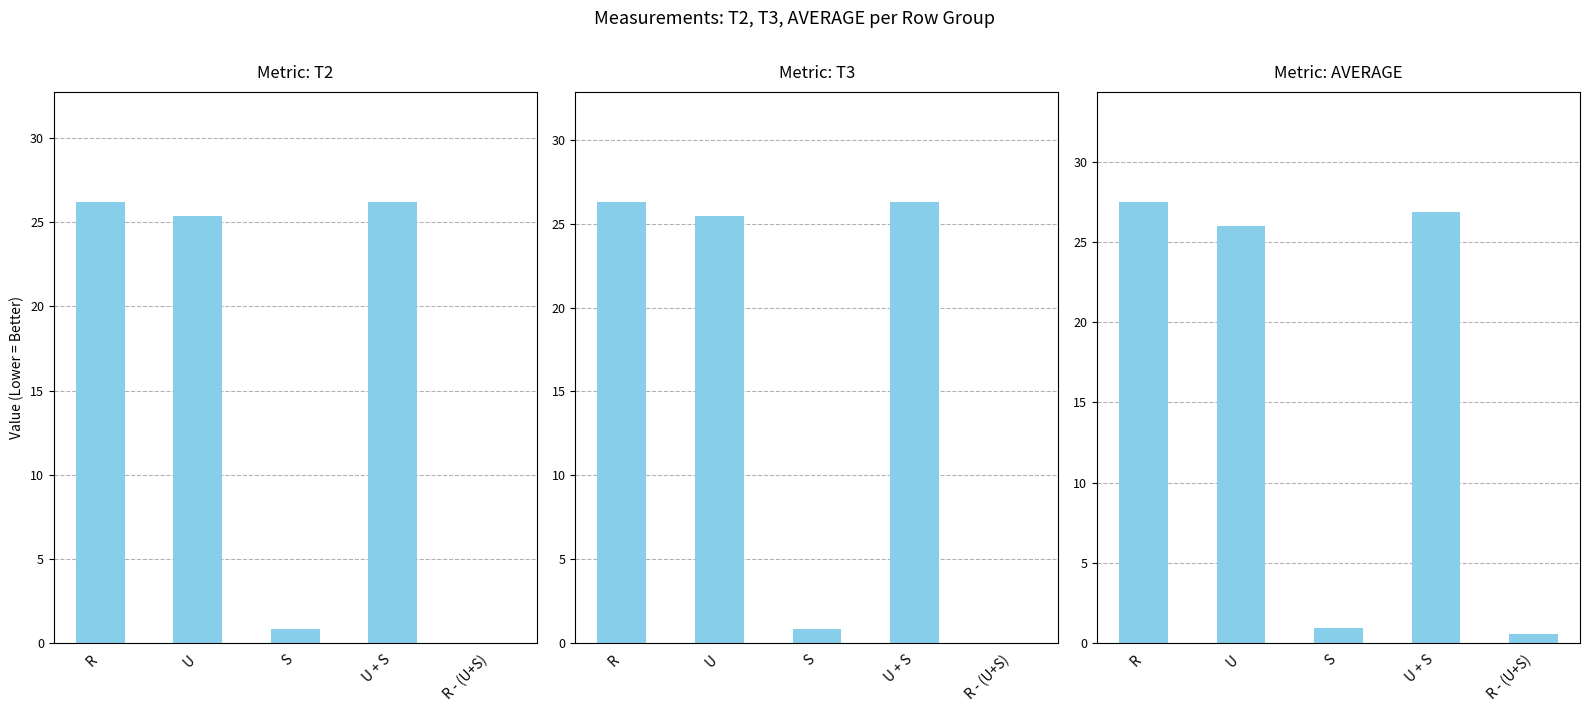

Reading left to right, list all the values displayed in this chart.

T2: R=26.2	U=25.4	S=0.8	U + S=26.2	R - (U+S)=0.0
T3: R=26.3	U=25.5	S=0.8	U + S=26.3	R - (U+S)=0.0
AVERAGE: R=27.5	U=26.0	S=0.9	U + S=26.9	R - (U+S)=0.6